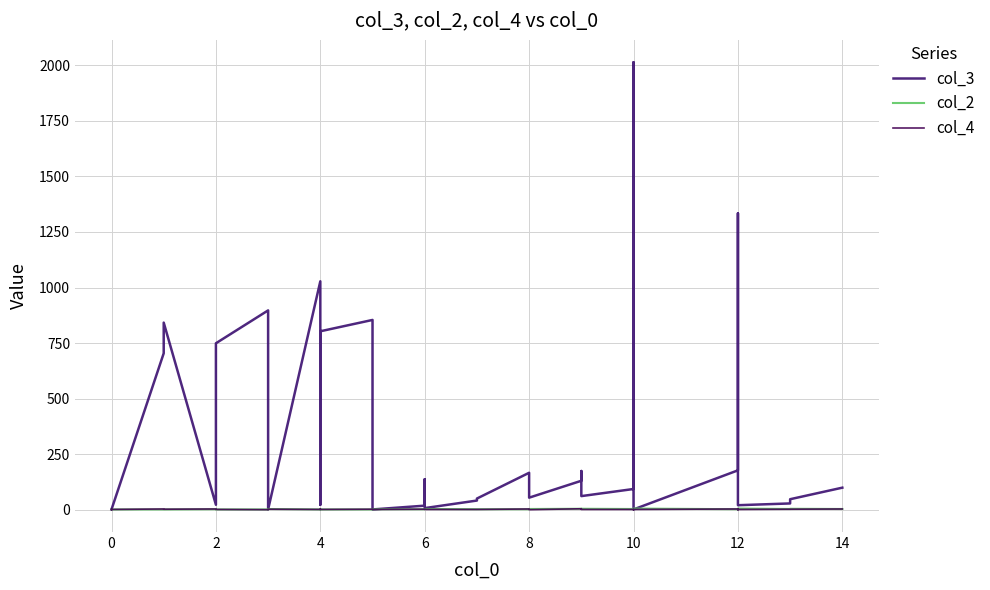

True or false: col_2 has more than 0 interior local peaks.

True